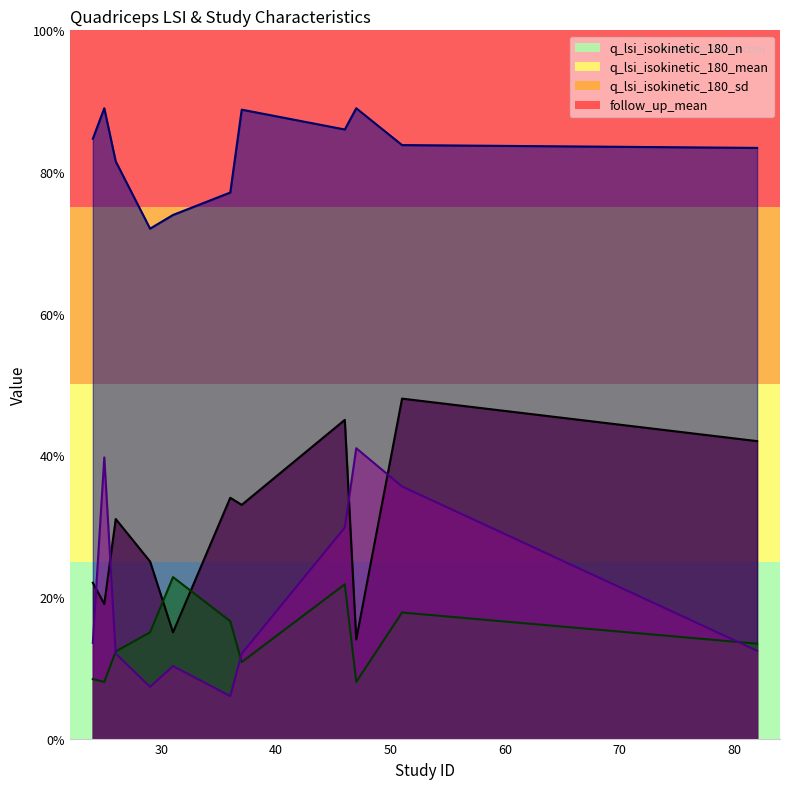

How many intersections are there between q_lsi_isokinetic_180_n and follow_up_mean?

4